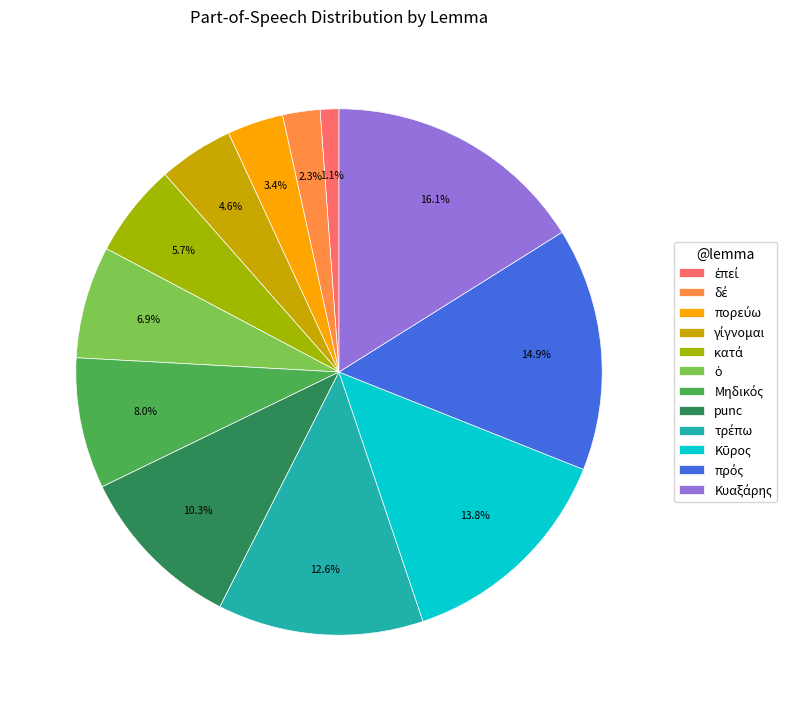

Is there a majority slice in this chart?

No